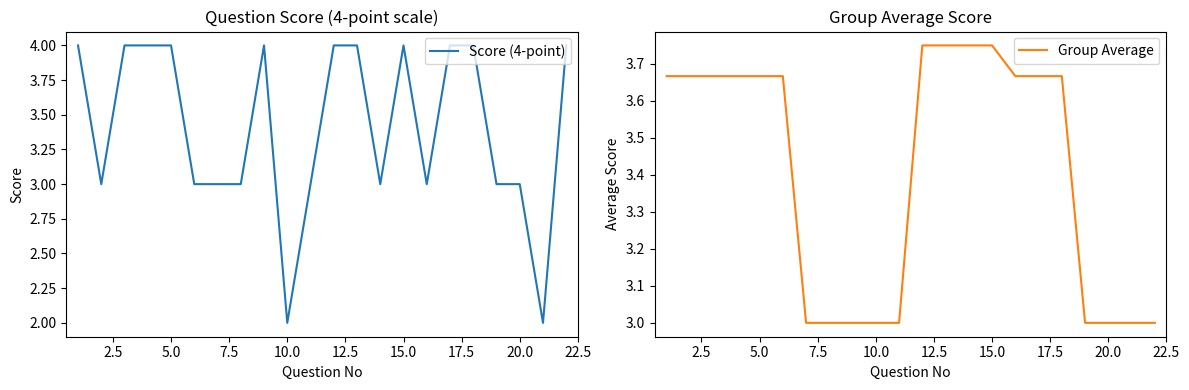

What is the lowest value of the Group Average series?

3.0